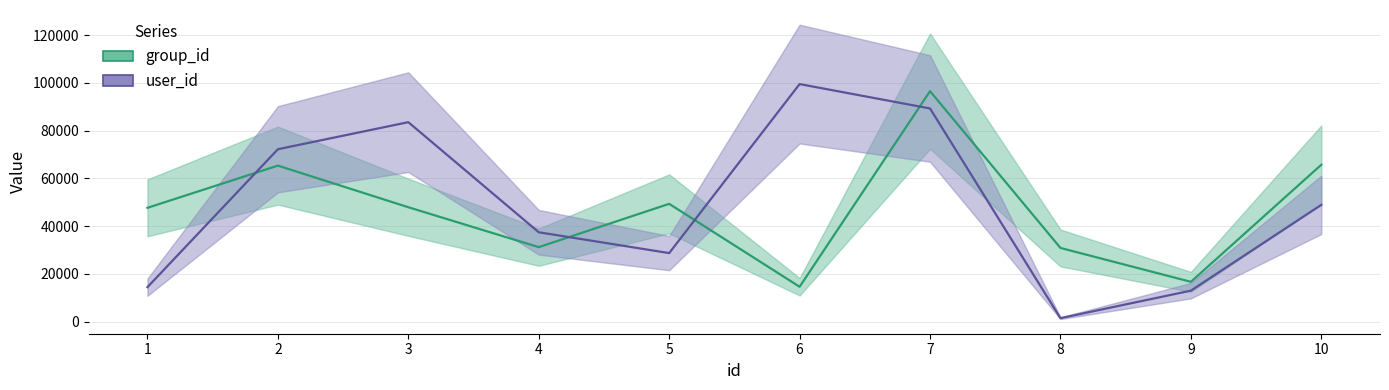

What is the average value of the user_id series?

48832